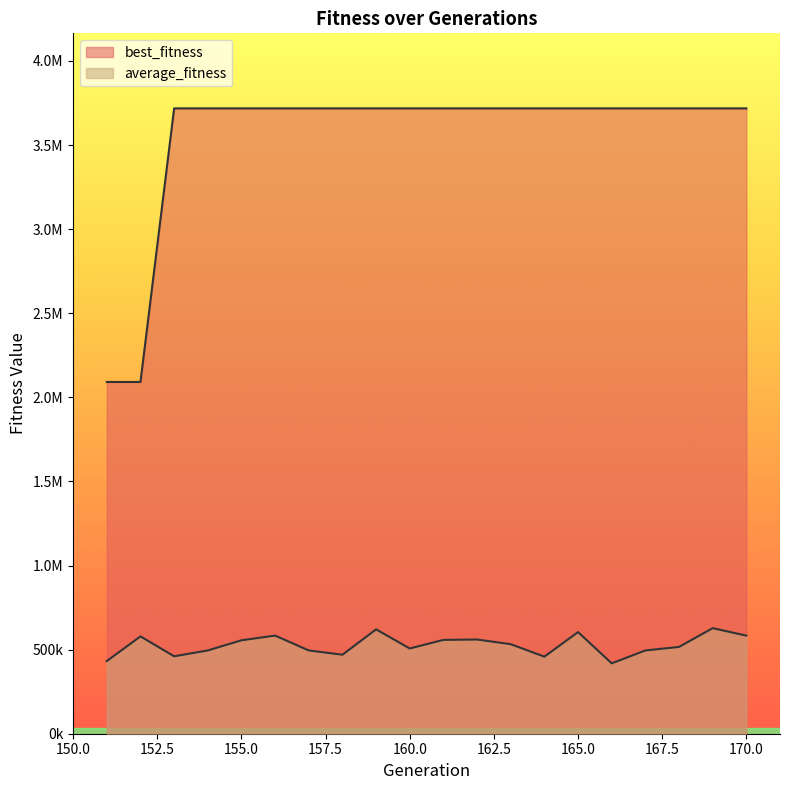

How many lines are shown in the chart?

2